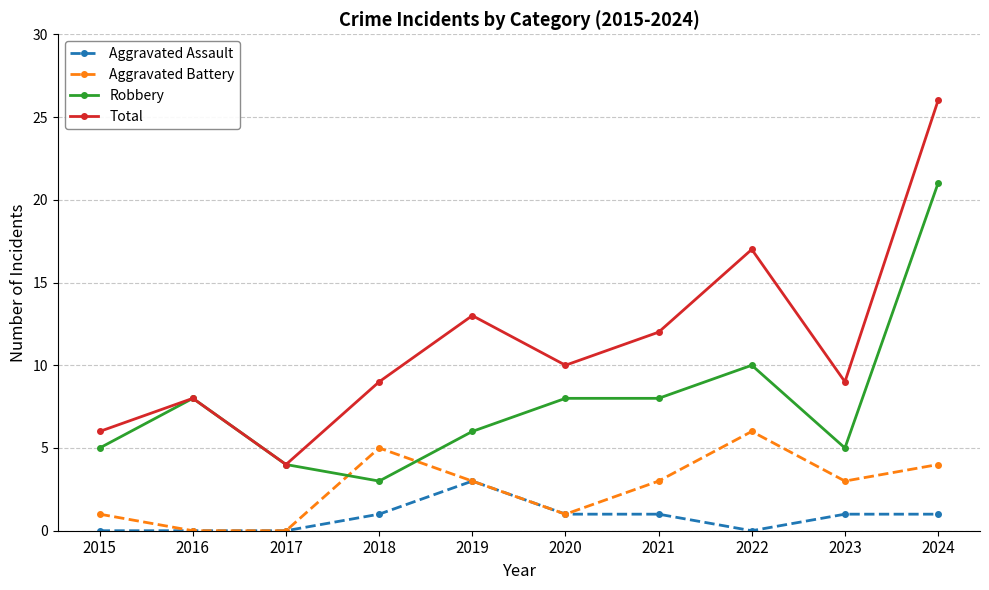

At which label does Robbery reach its minimum?

2018